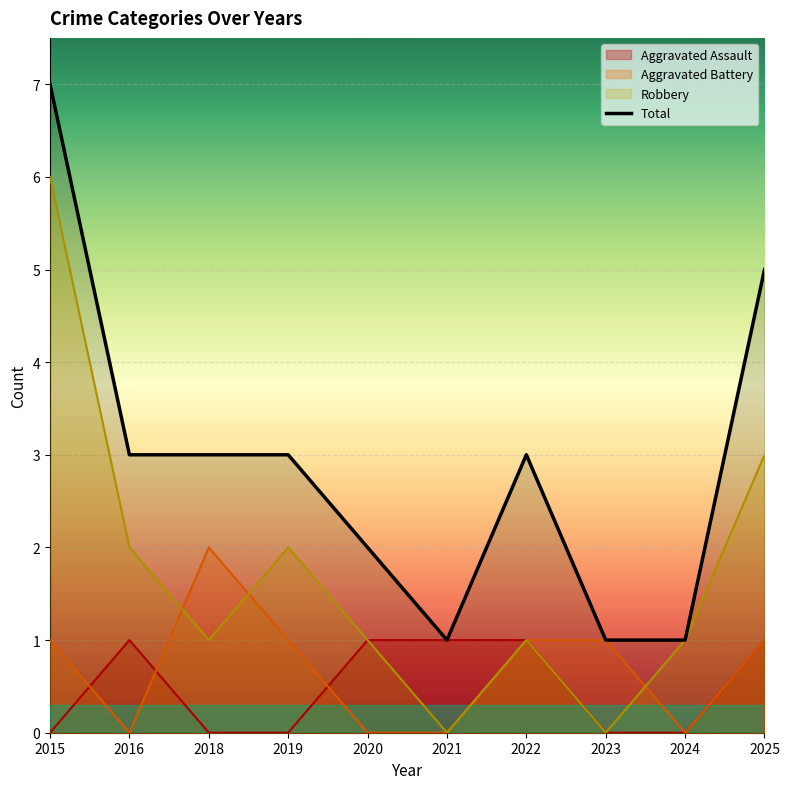

What is the sum of the Aggravated Assault values at 2019 and 2022?

1